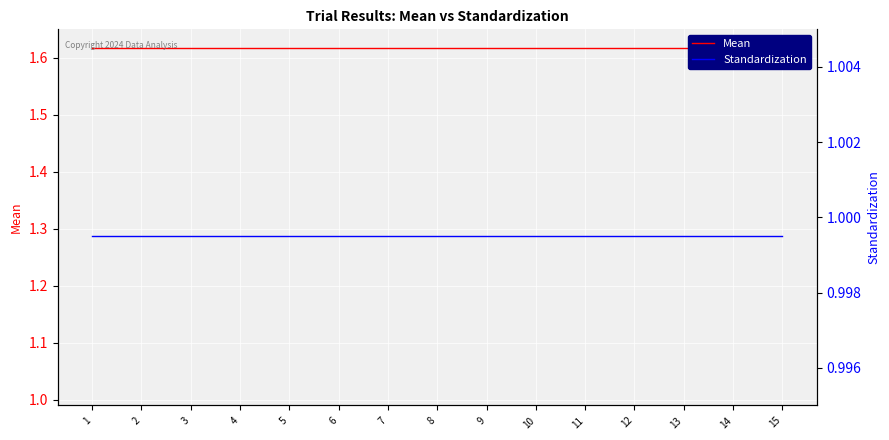

Which has a higher value, 8 or 15?

8